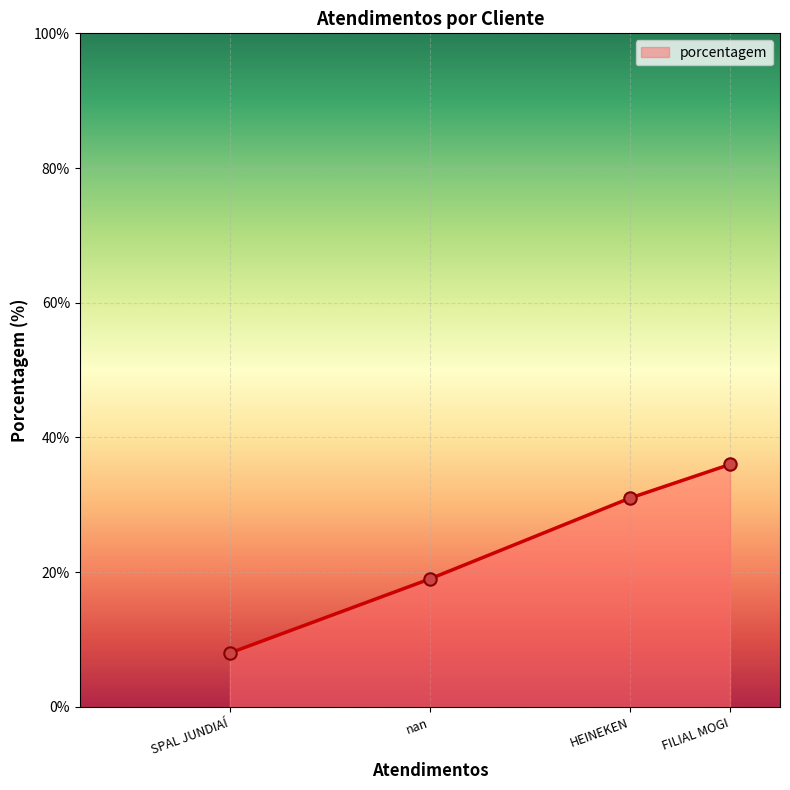

Approximately how many times larger is the value at nan compared to FILIAL MOGI?

0.5